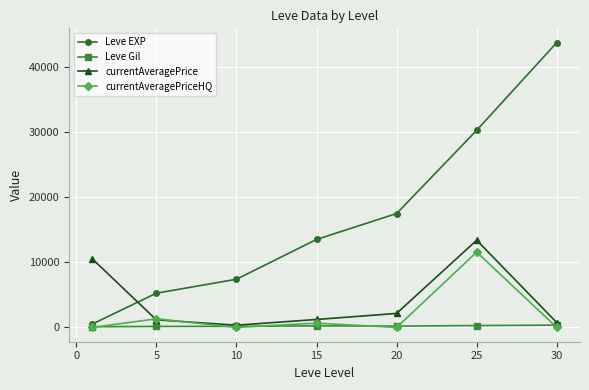

How many lines are shown in the chart?

4